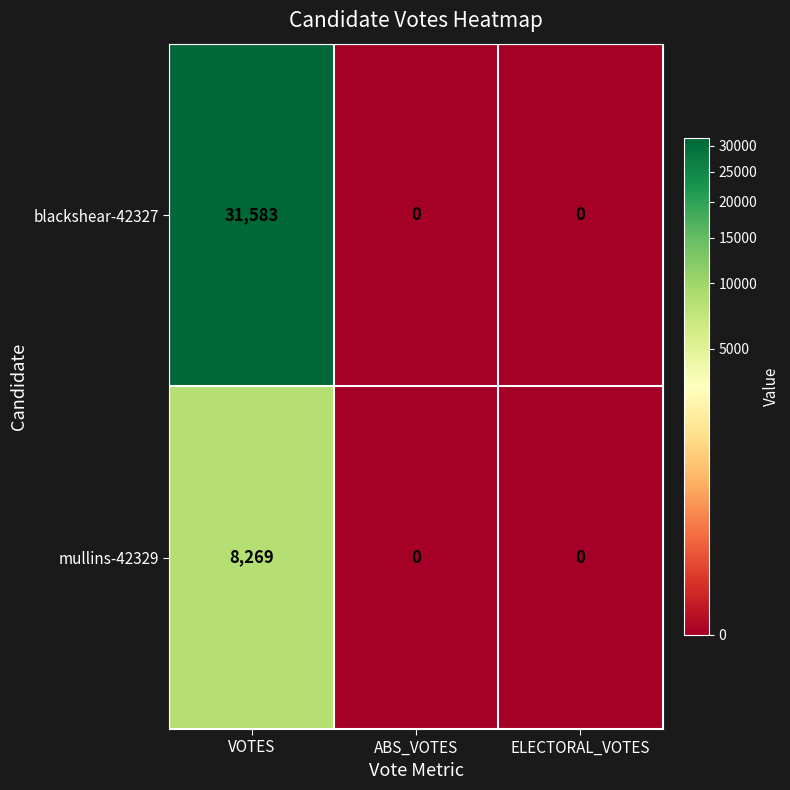

At how many categories does at least one series exceed 12128?

1